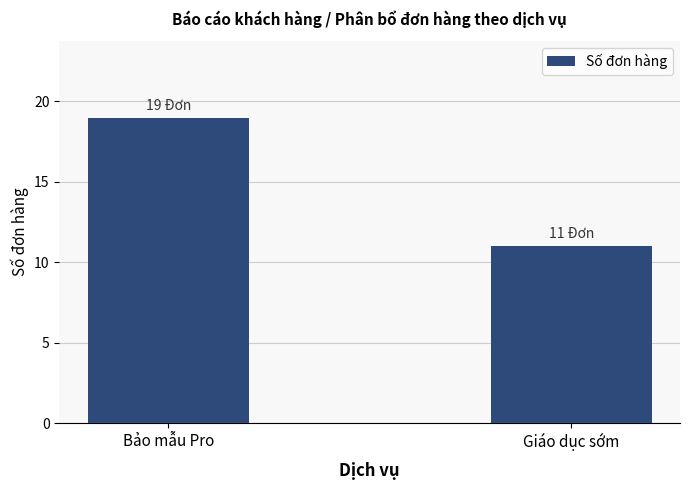

Reading left to right, transcribe all the data shown in this chart.

Bảo mẫu Pro=19	Giáo dục sớm=11